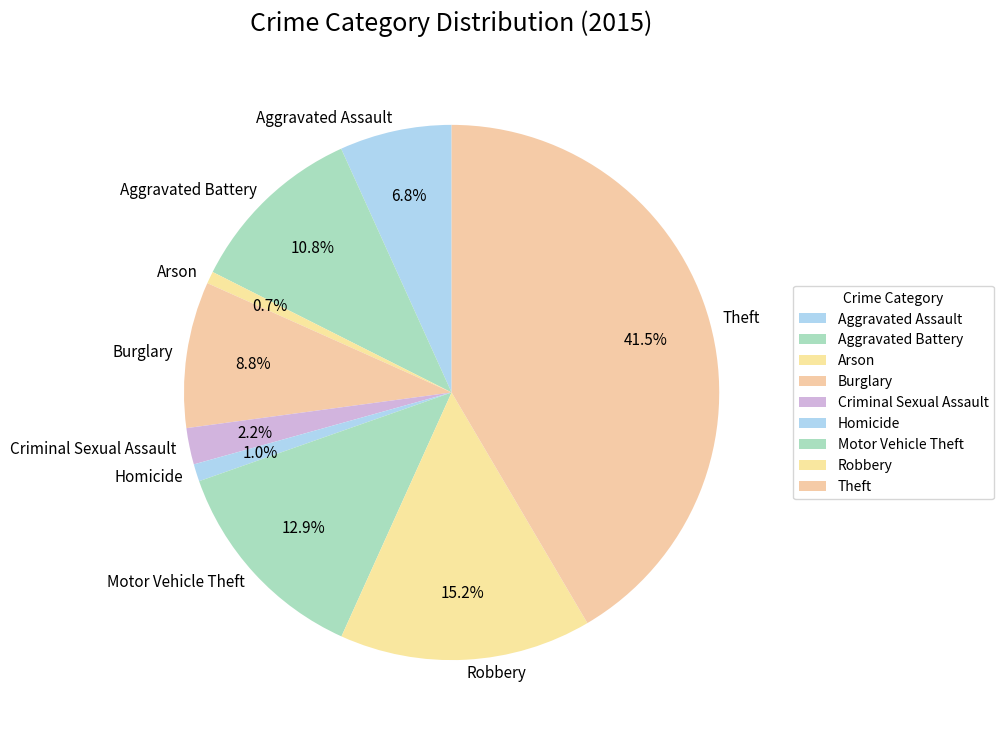

Which category has the biggest portion of the pie?

Theft